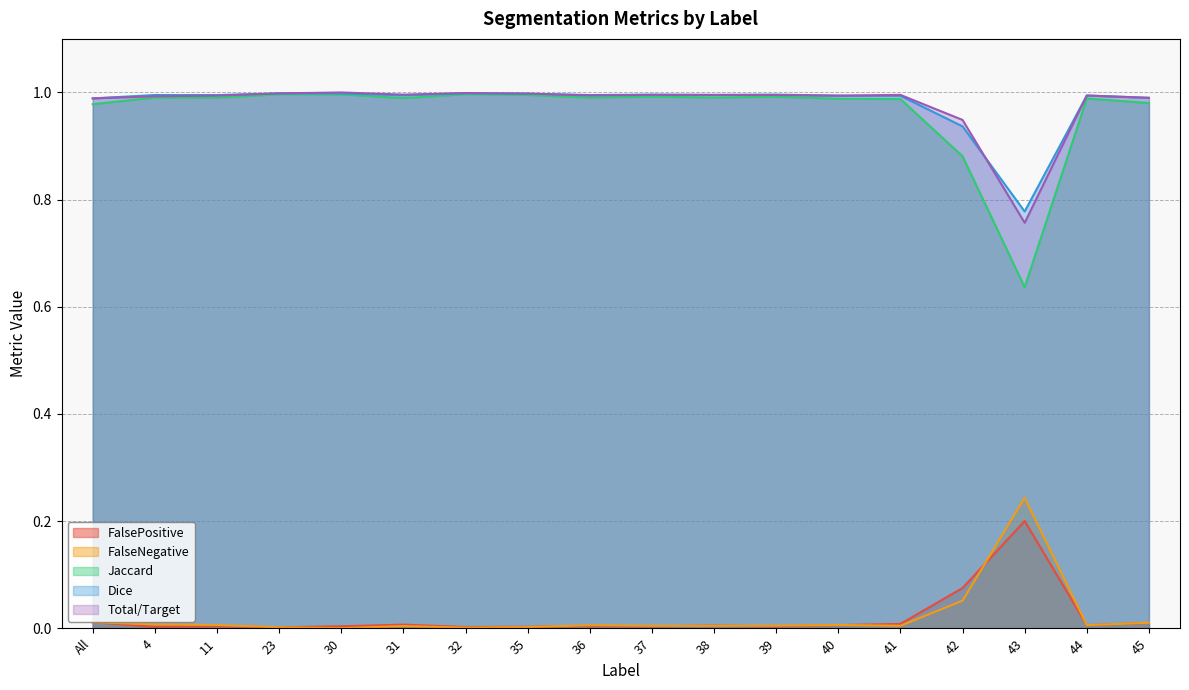

Between All and 41, which is larger?

All